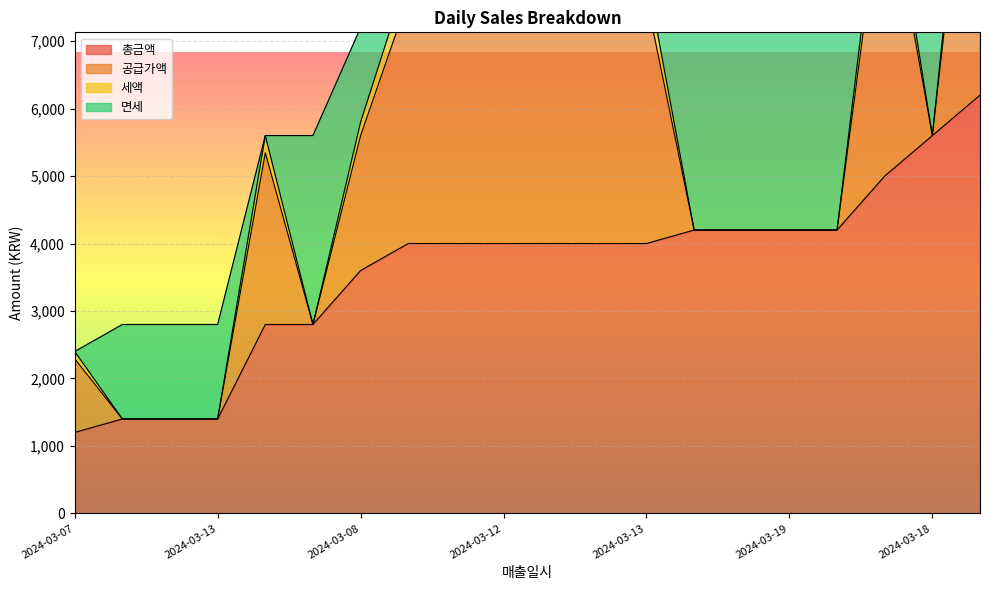

Rank the series by their maximum value, from highest to lowest.

총금액, 공급가액, 면세, 세액